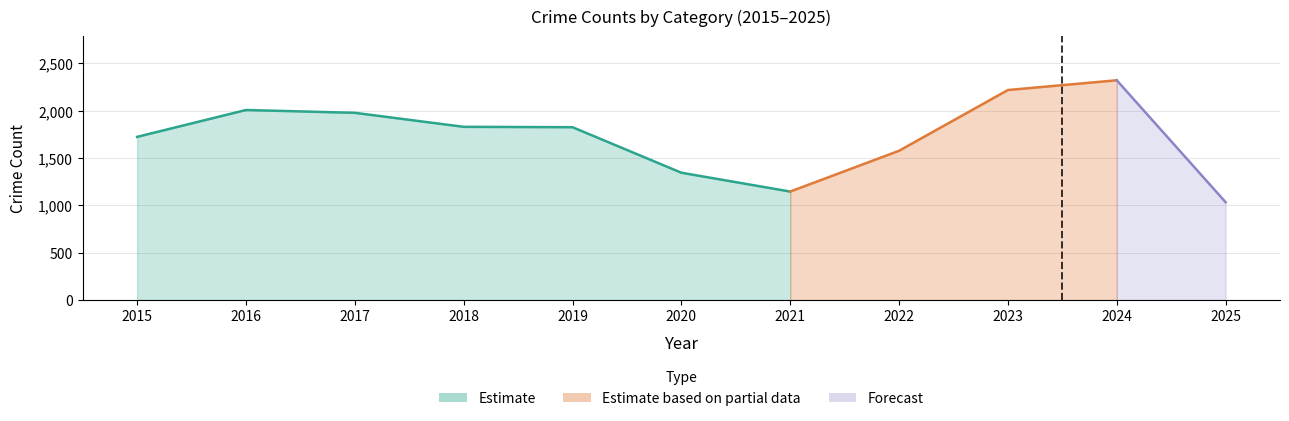

The value of Motor Vehicle Theft at 2019 is 45. True or false?

False